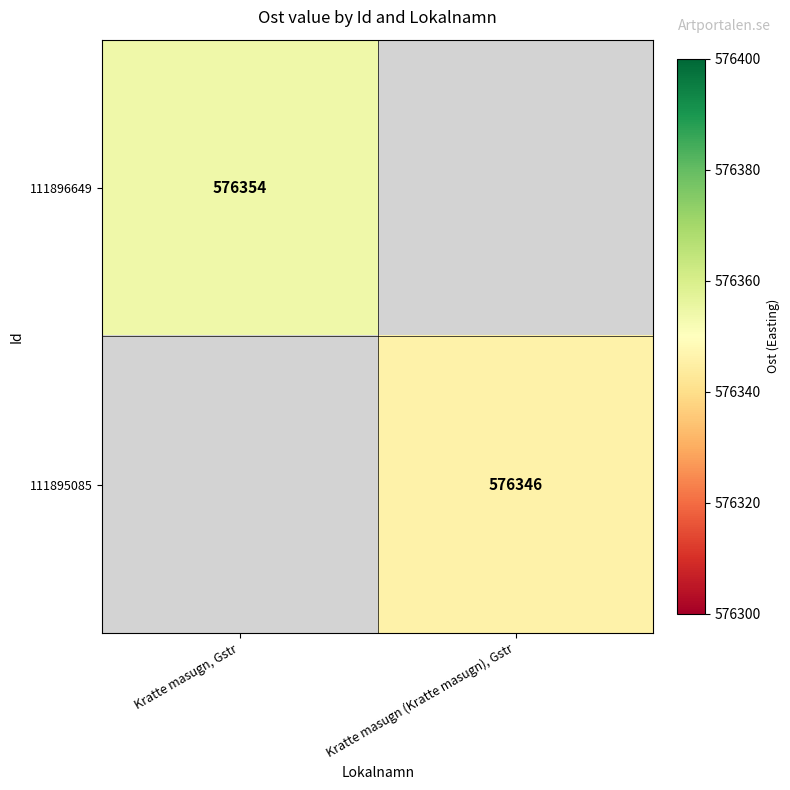

The value of 111895085 at Kratte masugn (Kratte masugn), Gstr is 956552. True or false?

False